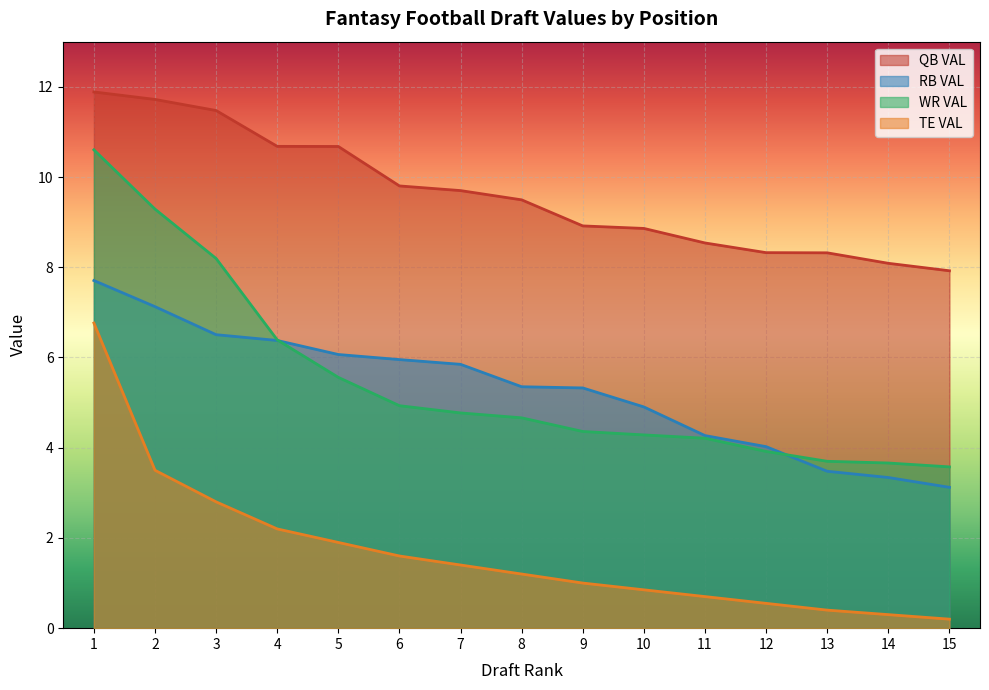

At 5, list the series in order from smallest to largest.

TE VAL, WR VAL, RB VAL, QB VAL